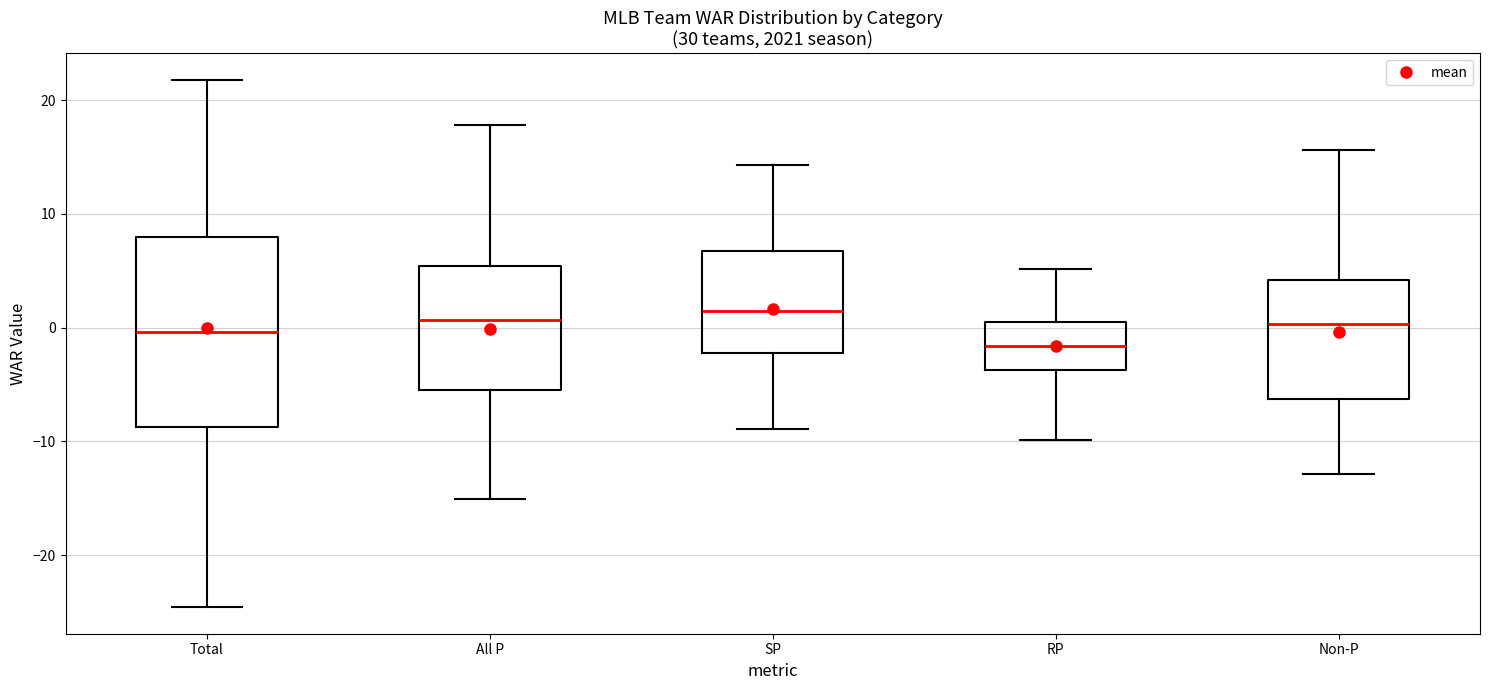

Reading left to right, transcribe this box plot: for each box, give where its median line is, the range the box spans, and where its two whiskers end, as read against the y-axis. The values are not printed on the chart, so give them approximately, as read against the axis.

Total: median 0, box -9 to 8, whiskers -25 to 22
All P: median 1, box -6 to 5, whiskers -15 to 18
SP: median 2, box -2 to 7, whiskers -9 to 14
RP: median -2, box -4 to 0, whiskers -10 to 5
Non-P: median 0, box -6 to 4, whiskers -13 to 16